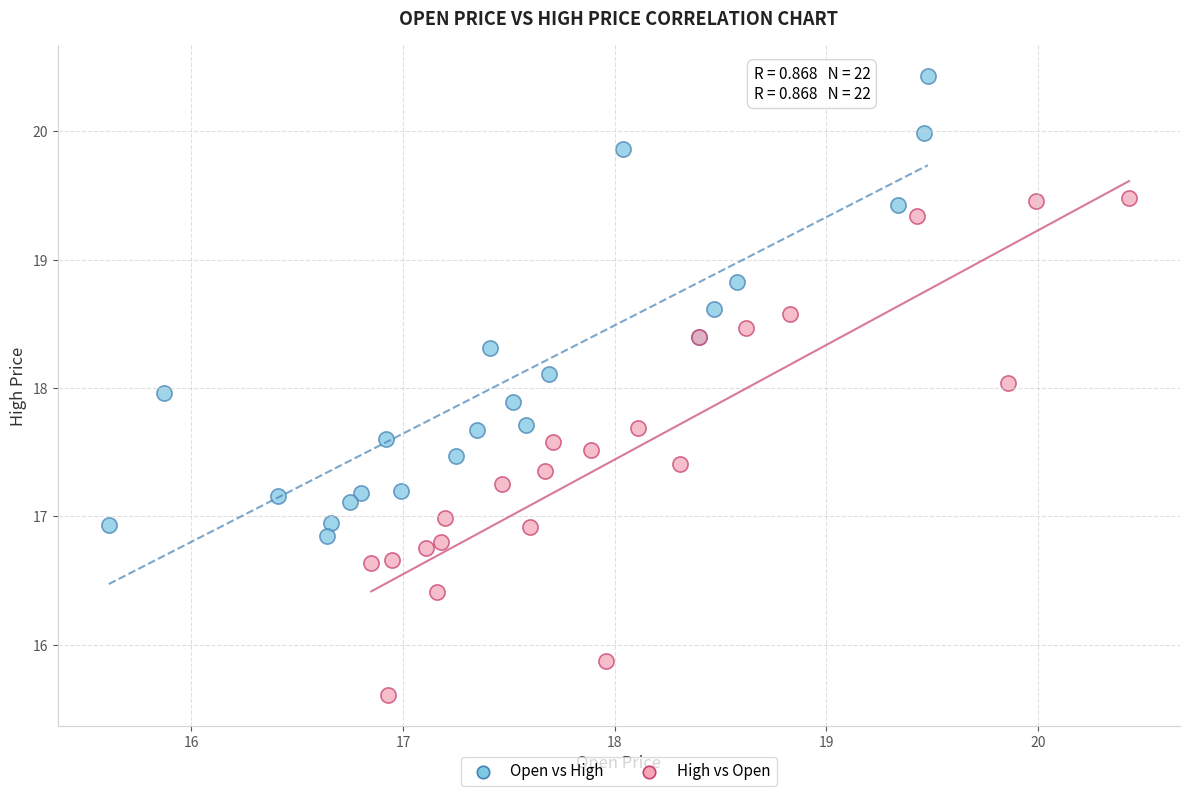

Which series has the widest spread of Y values?

High vs Open